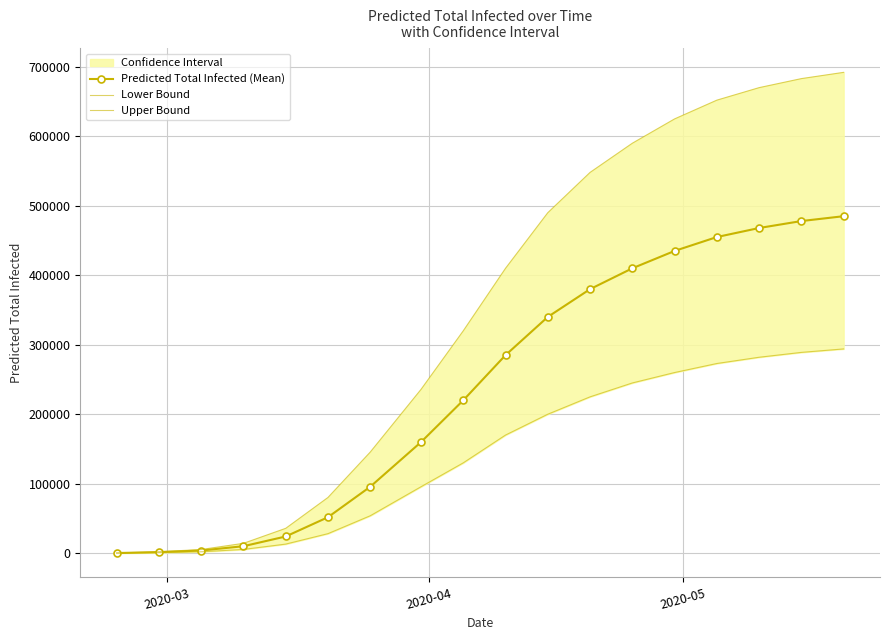

What is the highest value of the Predicted Total Infected (Mean) series?

485000